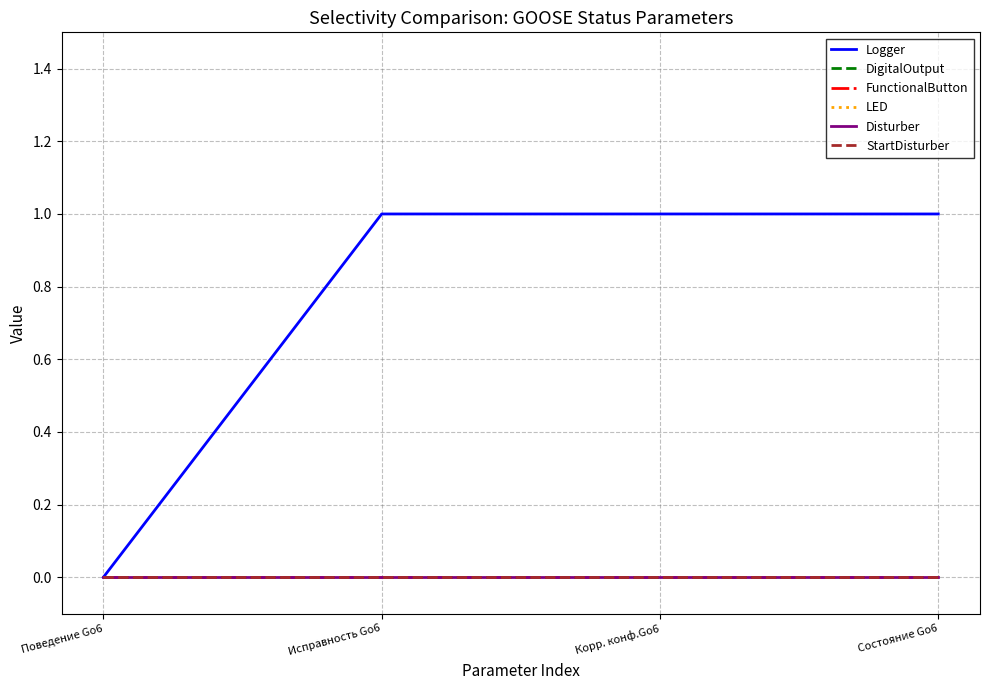

What is the difference between the highest and lowest values at Исправность Go6?

1